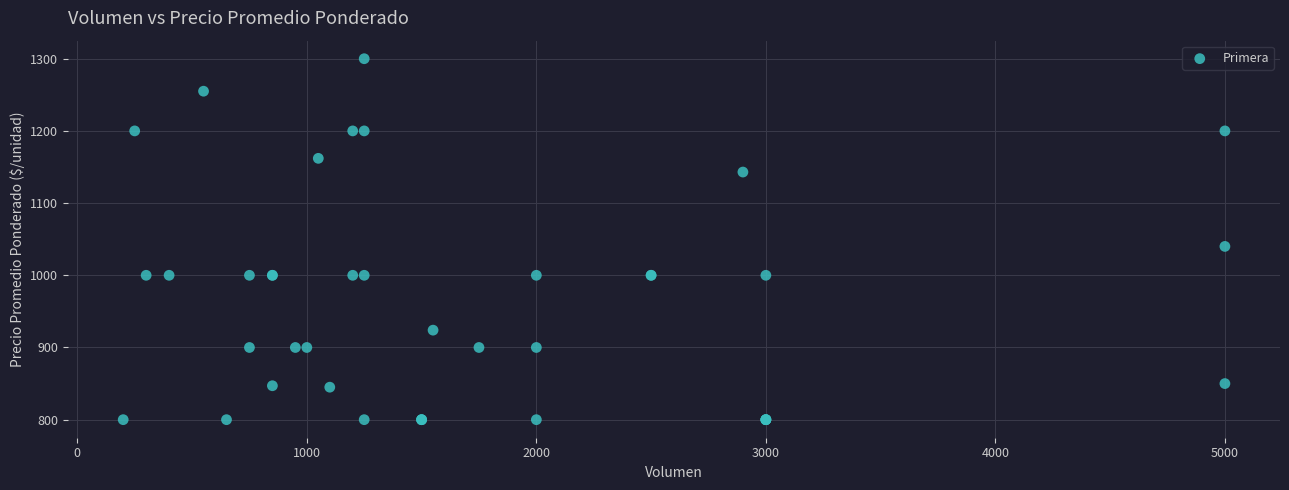

What Y value in the scatter plot is closest to 1050?

1040